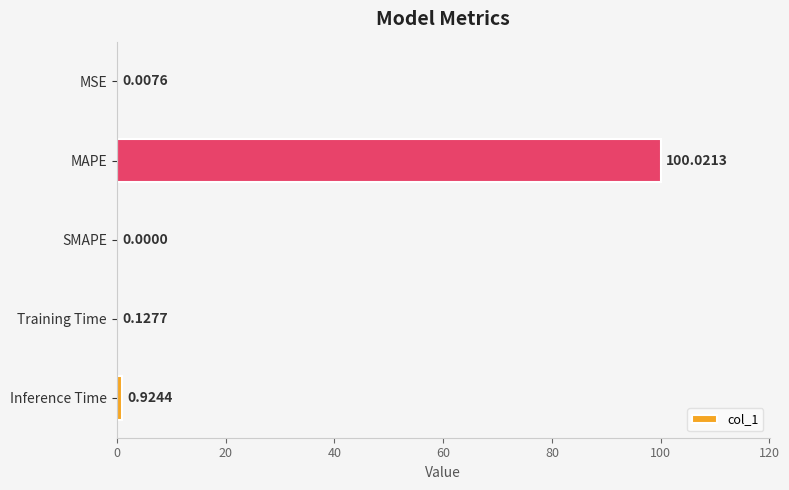

What is the change in value from SMAPE to Inference Time?

+0.9